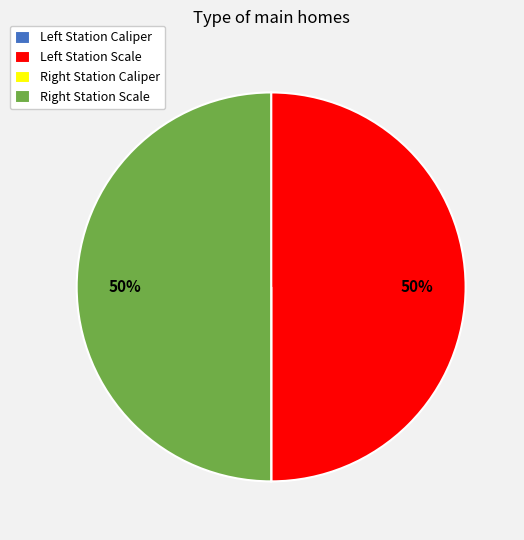

To the nearest percent, what is the difference between the largest and smallest slice percentages?

50%